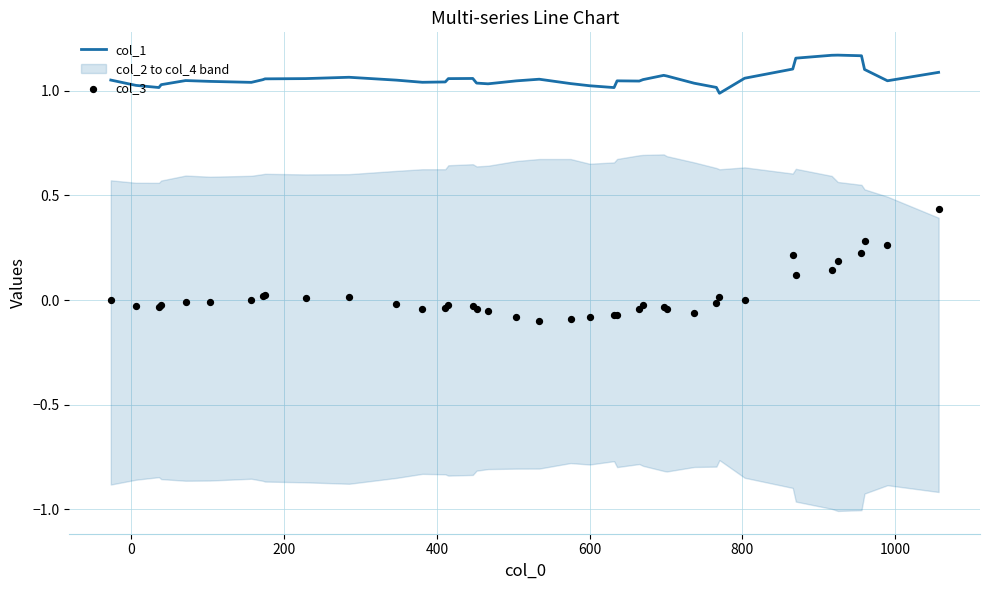

At how many categories does at least one series exceed 0?

40